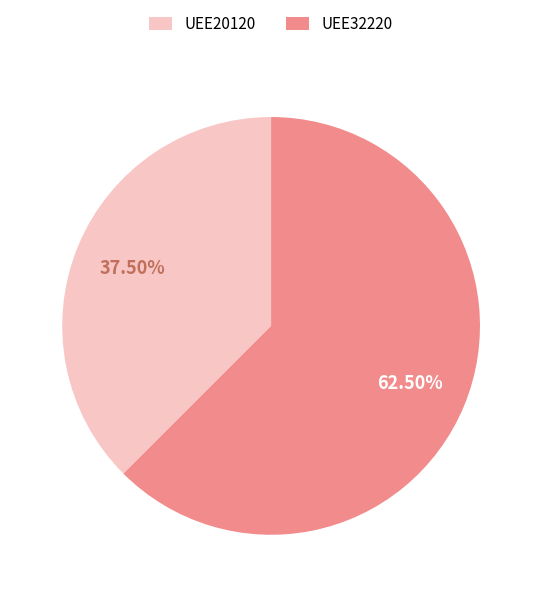

Rank the categories by value from lowest to highest.

UEE20120, UEE32220